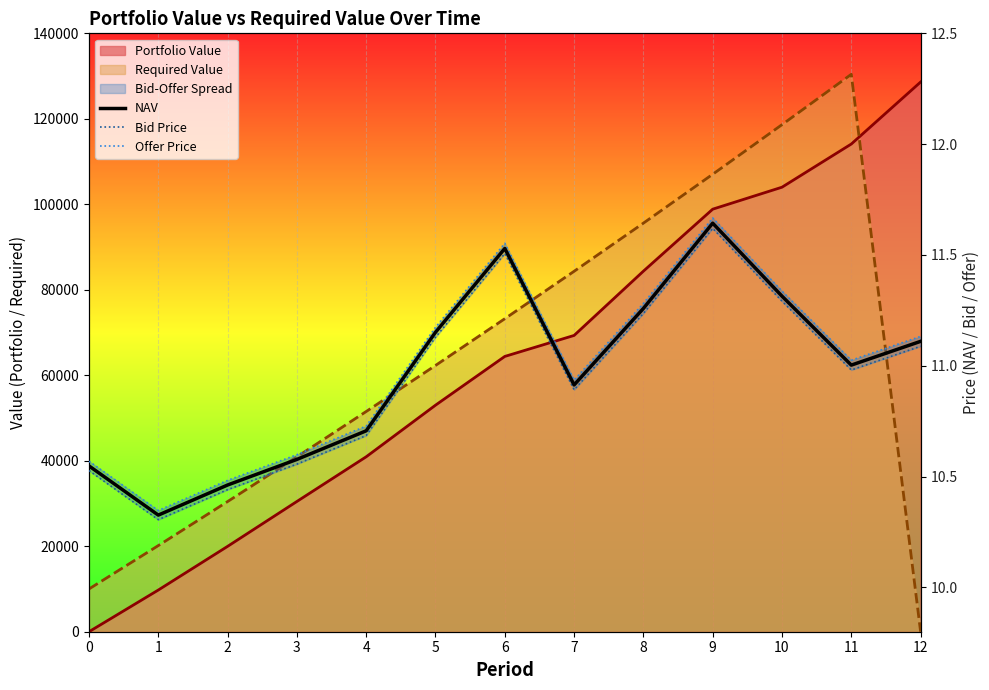

Reading left to right, transcribe all the data shown in this chart.

NAV: 10.5	10.3	10.5	10.6	10.7	11.2	11.5	10.9	11.3	11.6	11.3	11.0	11.1
Bid Price: 10.5	10.3	10.4	10.6	10.7	11.1	11.5	10.9	11.2	11.6	11.3	11.0	11.1
Offer Price: 10.6	10.3	10.5	10.6	10.7	11.2	11.6	10.9	11.3	11.7	11.3	11.0	11.1